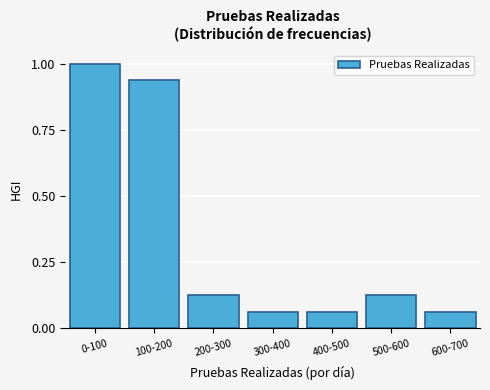

What is the change in value from 100-200 to 400-500?

-0.9